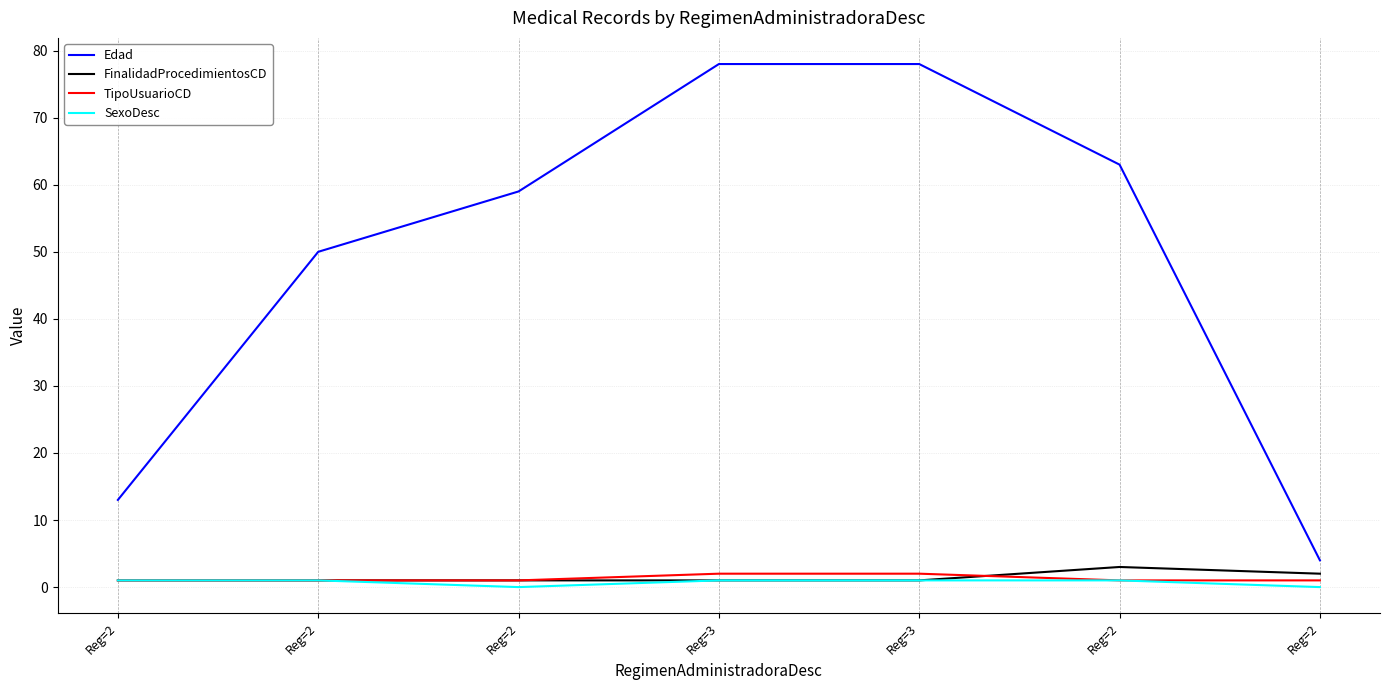

What is the spread (max minus min) of values at Reg=2?

12